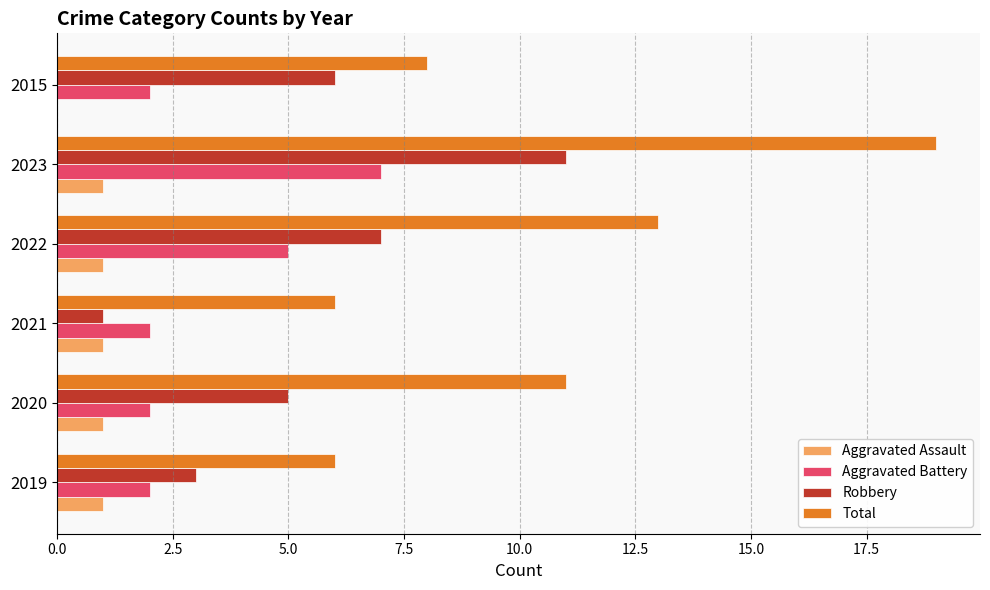

What is the total value across all series at 2020?

19